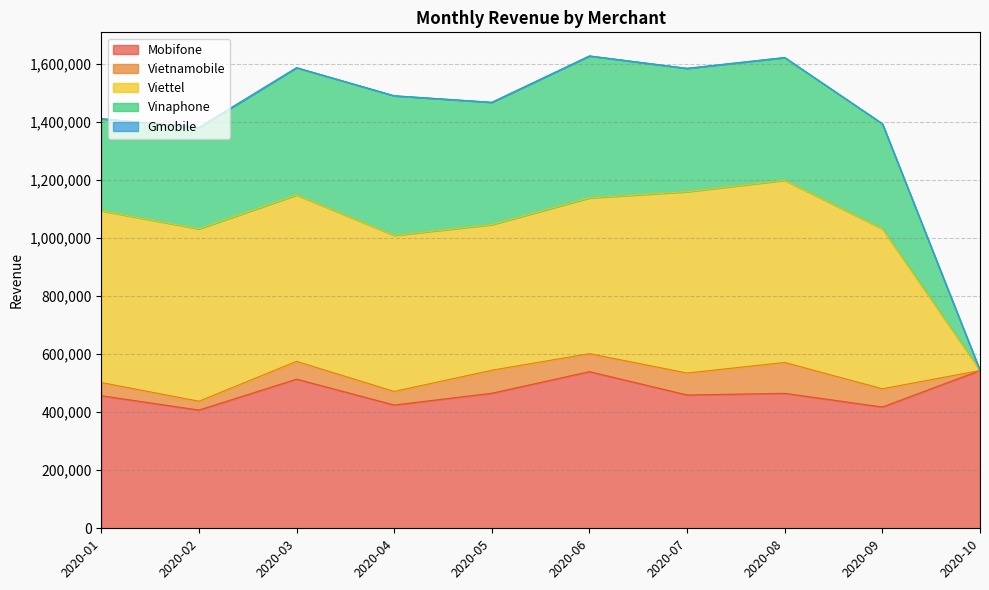

What is the highest value of the Viettel series?

627000.0